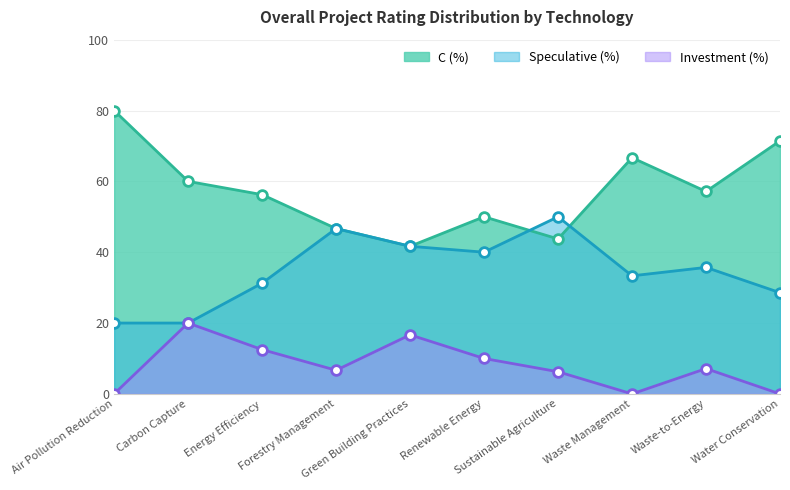

Reading left to right, list all the values displayed in this chart.

C (%): Air Pollution Reduction=80.0	Carbon Capture=60.0	Energy Efficiency=56.2	Forestry Management=46.7	Green Building Practices=41.7	Renewable Energy=50.0	Sustainable Agriculture=43.8	Waste Management=66.7	Waste-to-Energy=57.1	Water Conservation=71.4
Speculative (%): Air Pollution Reduction=20.0	Carbon Capture=20.0	Energy Efficiency=31.2	Forestry Management=46.7	Green Building Practices=41.7	Renewable Energy=40.0	Sustainable Agriculture=50.0	Waste Management=33.3	Waste-to-Energy=35.7	Water Conservation=28.6
Investment (%): Air Pollution Reduction=0.0	Carbon Capture=20.0	Energy Efficiency=12.5	Forestry Management=6.7	Green Building Practices=16.7	Renewable Energy=10.0	Sustainable Agriculture=6.2	Waste Management=0.0	Waste-to-Energy=7.1	Water Conservation=0.0